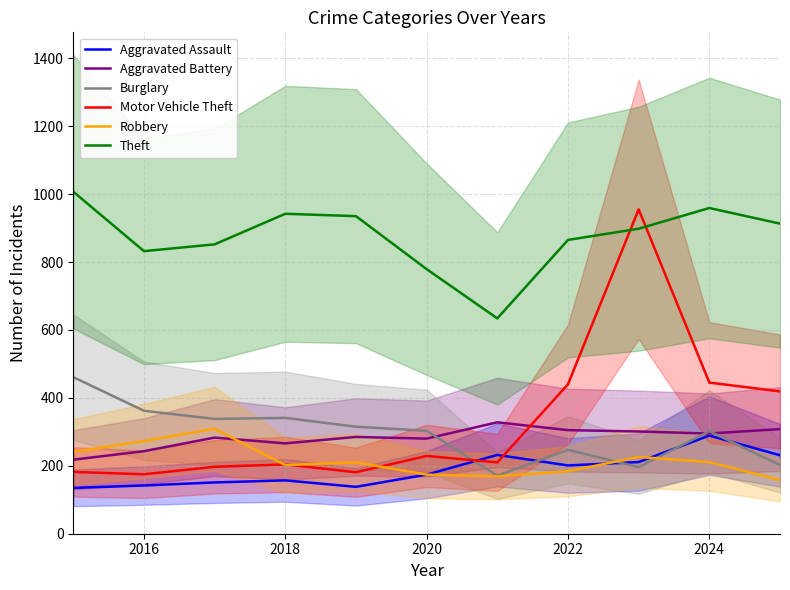

Read the Burglary value at 2022, to the nearest 5.

245